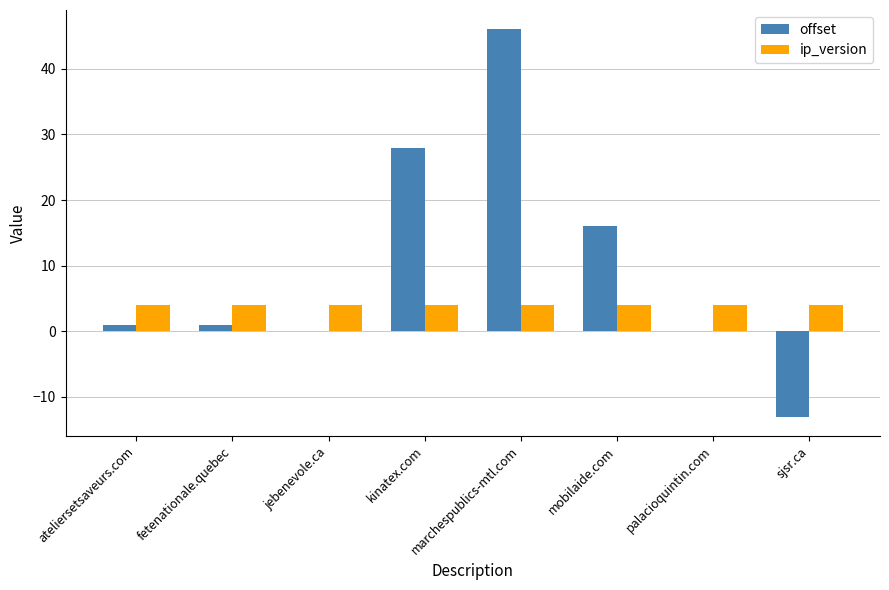

Which category has the highest value across all series?

marchespublics-mtl.com